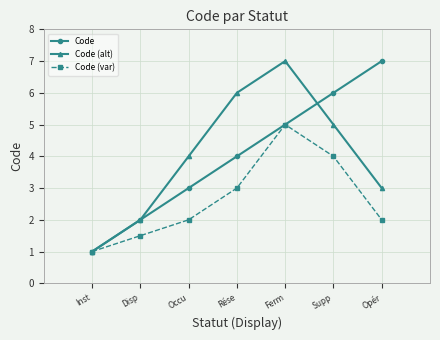

Between Inst and Rése, which series saw the biggest shift?

Code (alt)